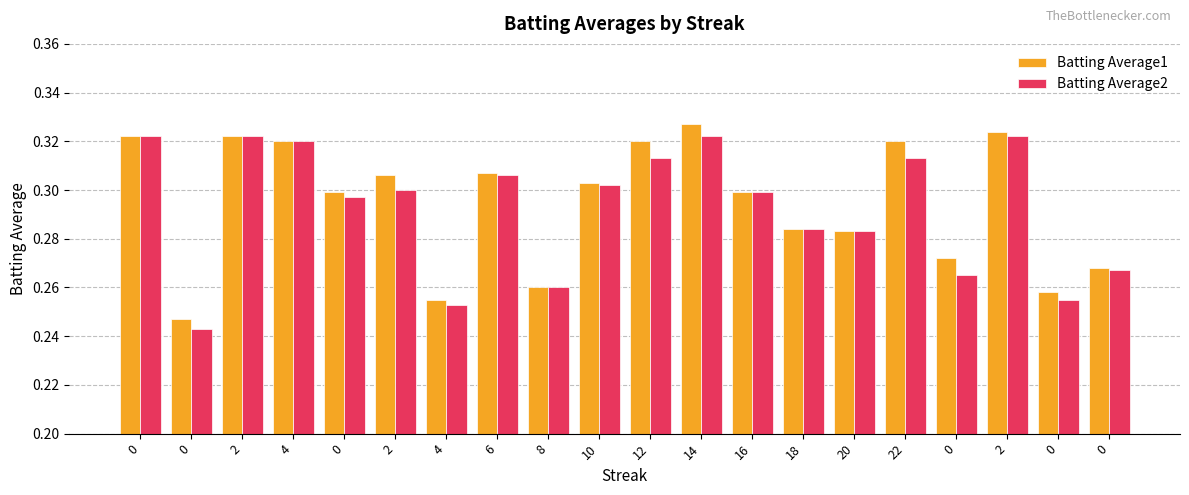

What is the total value across all series at 12?

0.6